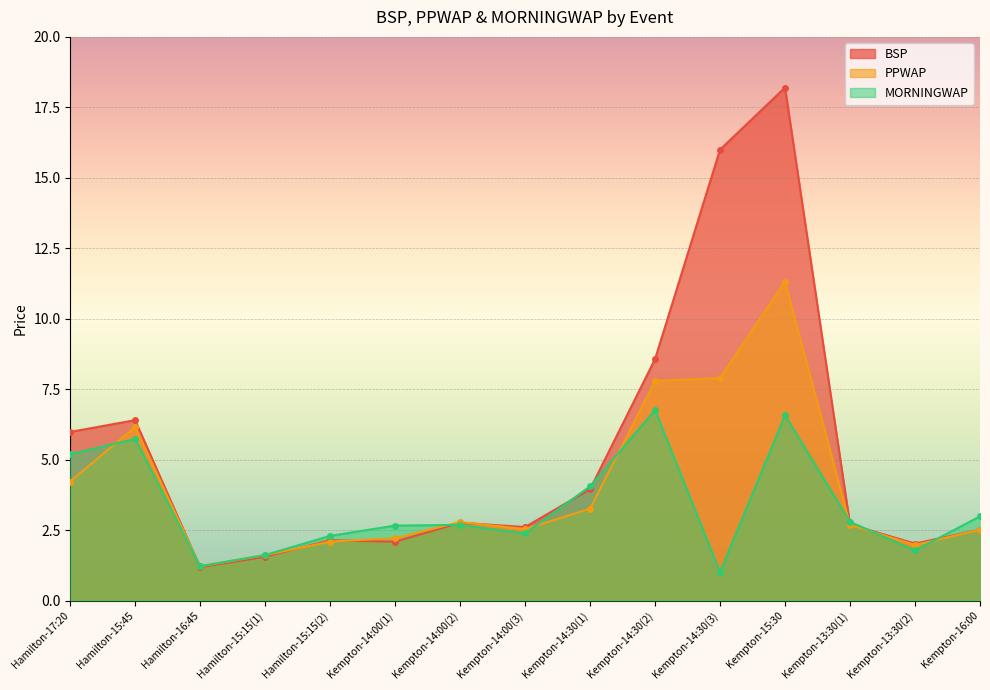

How many times do PPWAP and BSP cross each other?

4